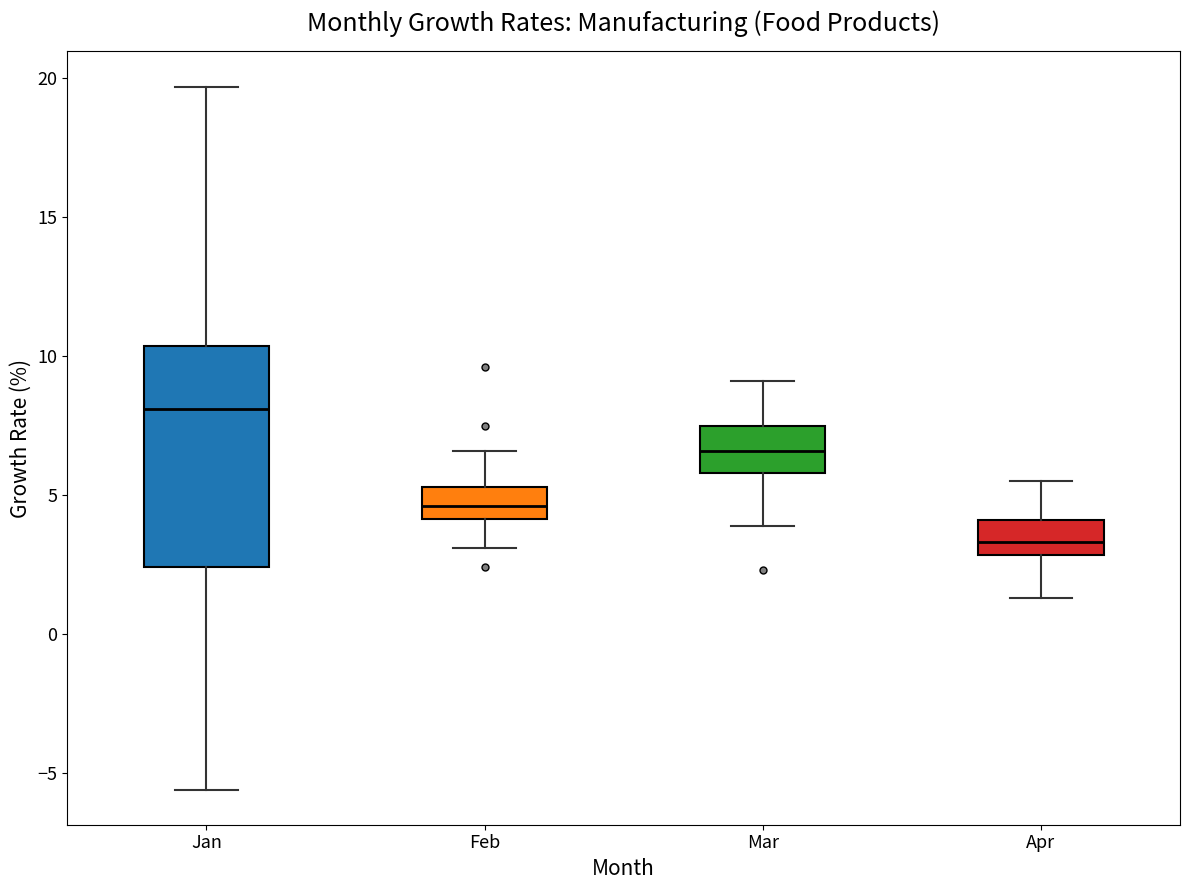

Which box is the tallest, from its lower edge to its upper edge?

Jan